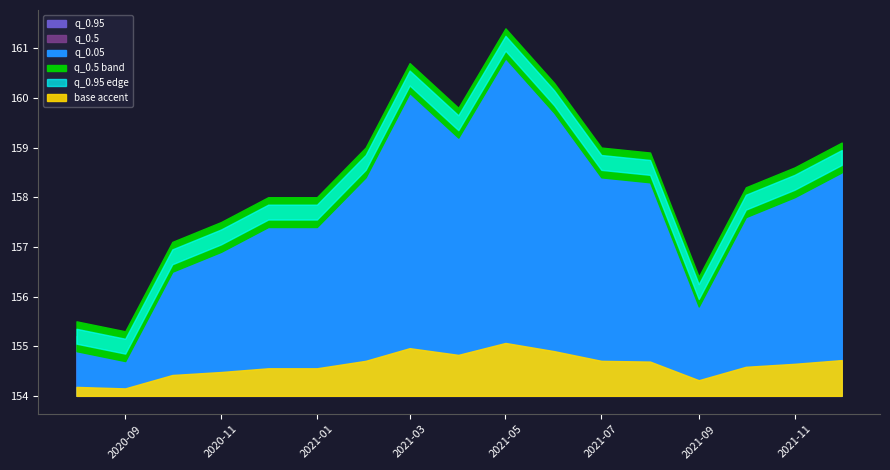

Which category has the highest value across all series?

2021-05-01